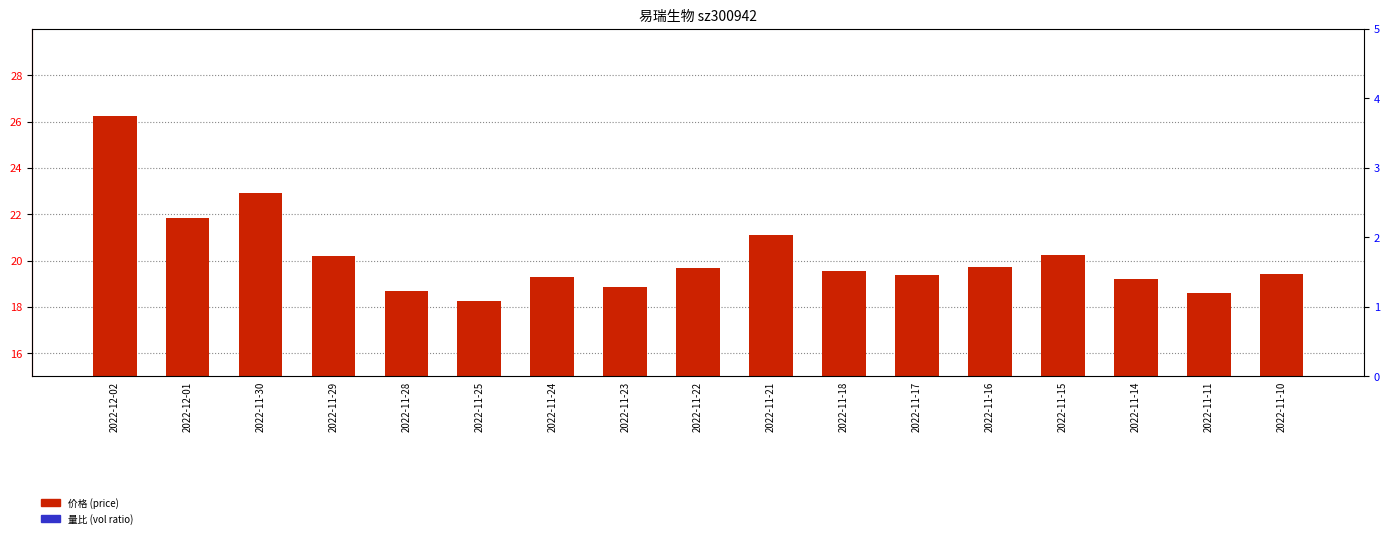

How many categories are shown in the chart?

17